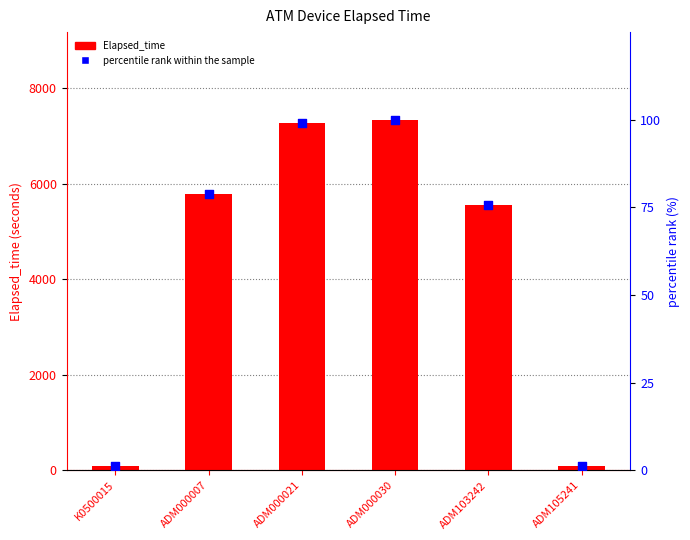

Which series has the widest spread of Y values?

Elapsed_time